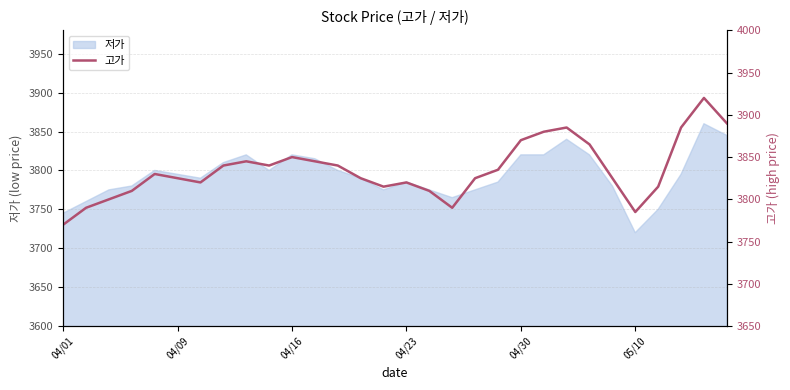

Is it true that 저가 equals 939 at 05/10?

False